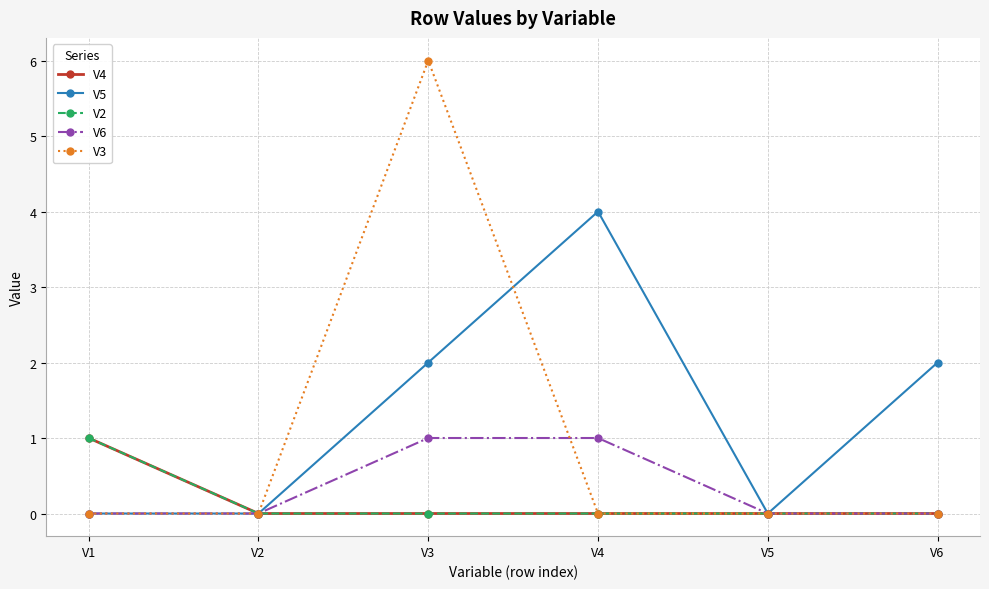

Which series has the widest spread of values?

V3